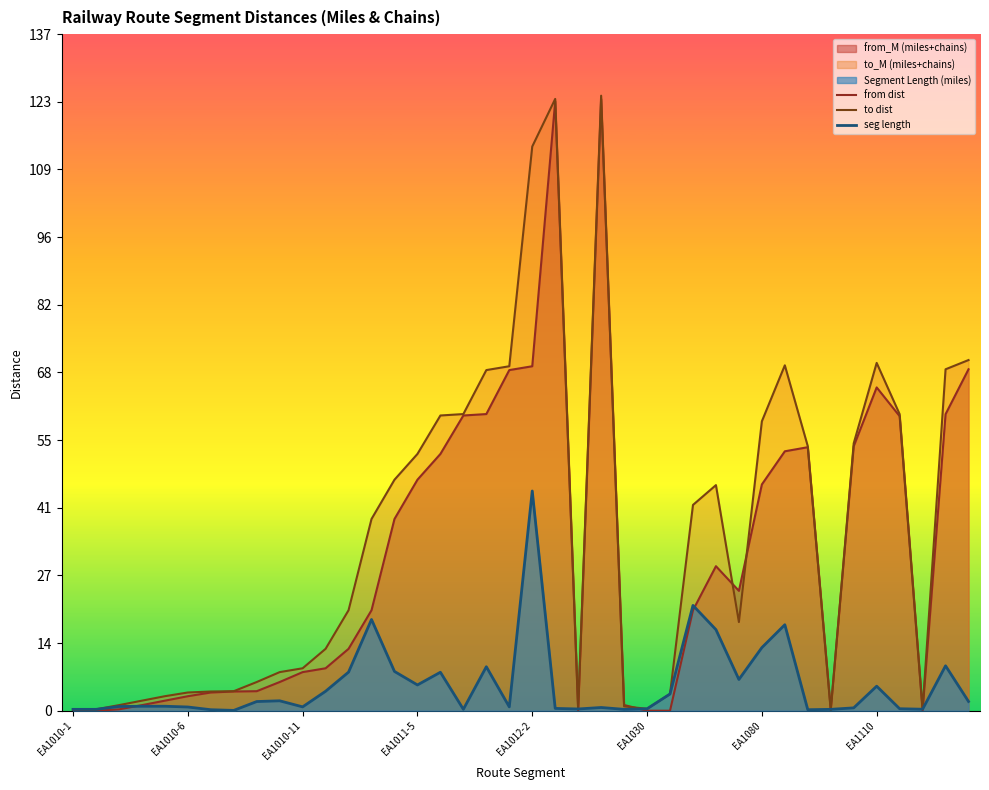

Where is the first local maximum for from_M?

EA1013-1